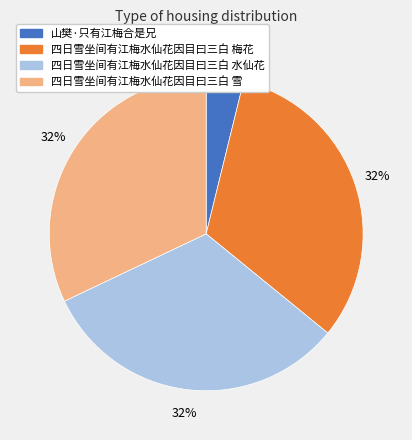

To the nearest percent, what portion does 四日雪坐间有江梅水仙花因目曰三白 梅花 represent?

32%